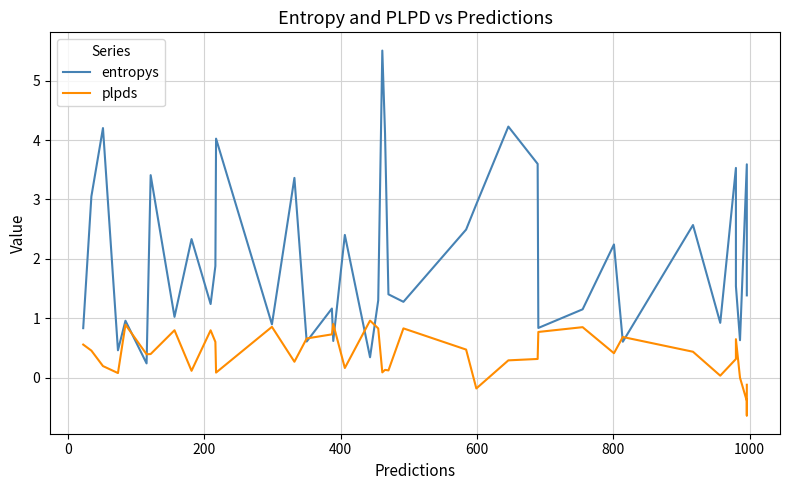

Rank the series by their average value, from lowest to highest.

plpds, entropys